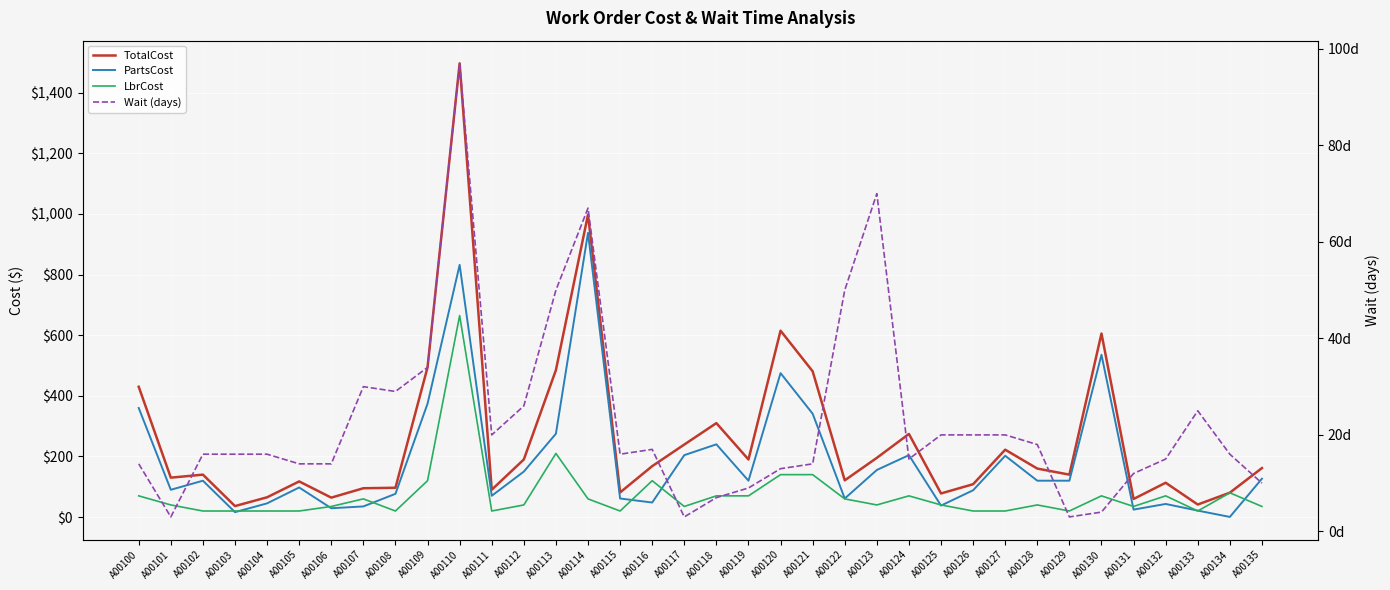

Which series has the widest spread of values?

TotalCost